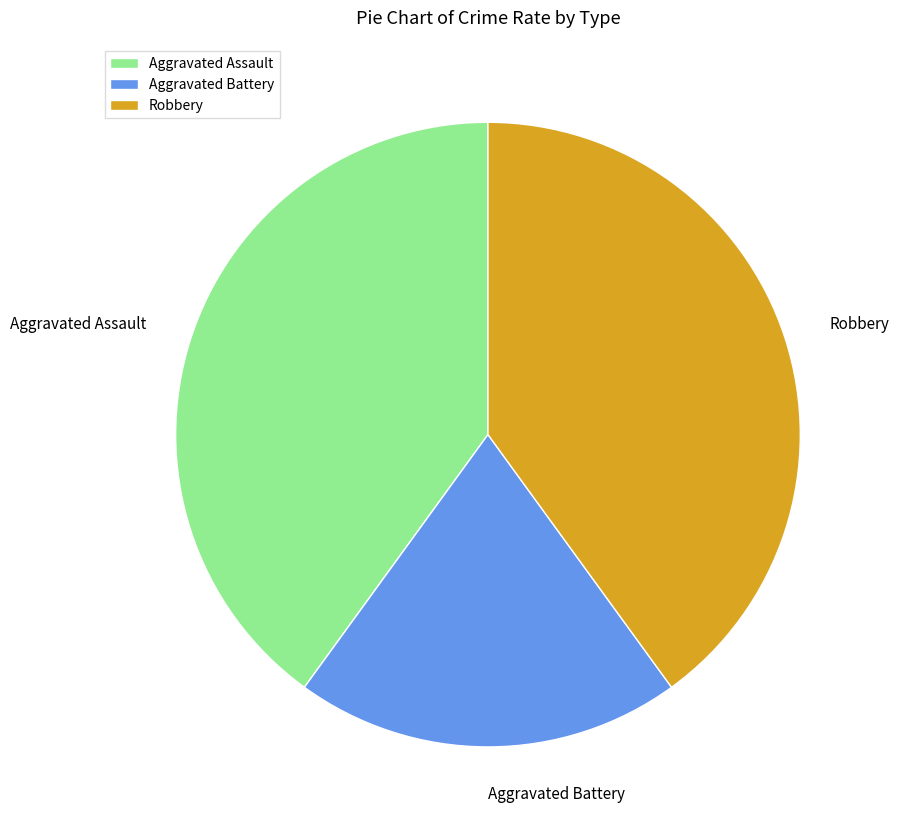

Does Aggravated Battery account for over 50% of the chart?

No